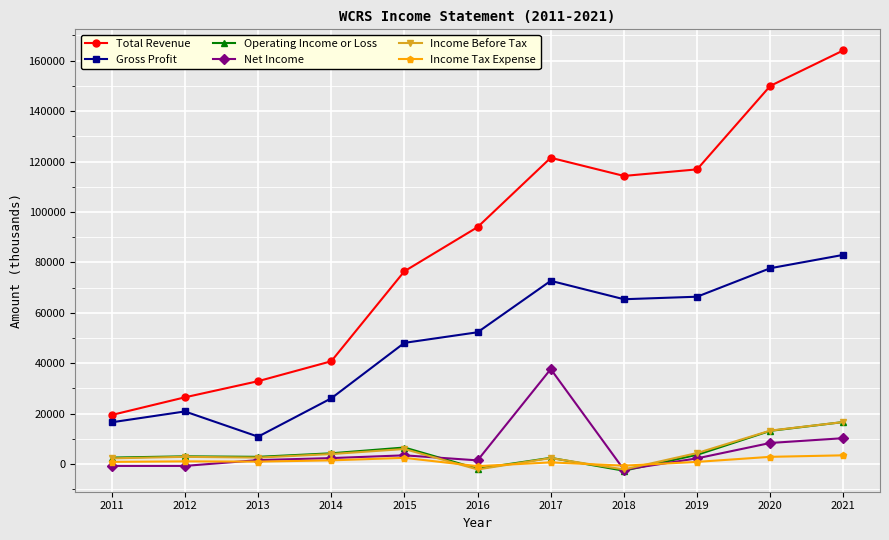

What is the approximate value of Total Revenue at 2021, to the nearest 10?

164100